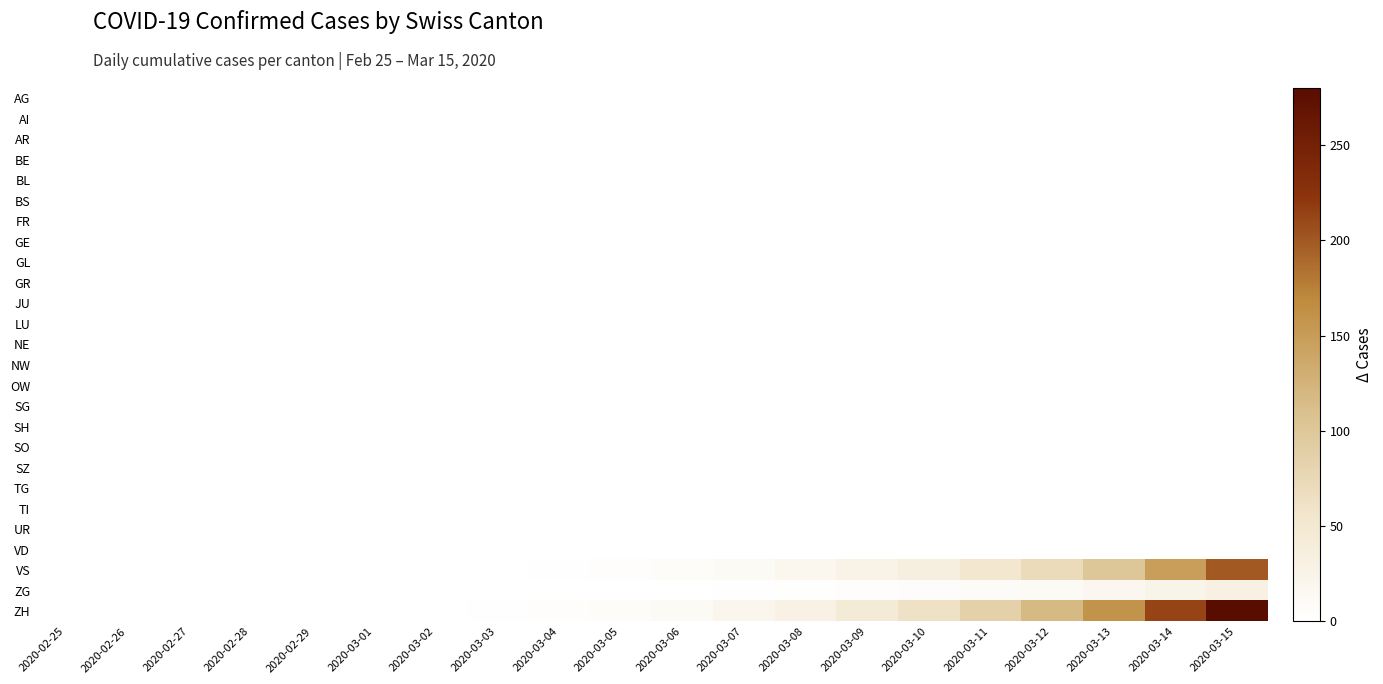

Rank the series by their maximum value, from lowest to highest.

AG, AI, AR, BE, BL, BS, FR, GE, GL, GR, JU, LU, NE, NW, OW, SG, SH, SO, SZ, TG, TI, UR, VD, ZG, VS, ZH